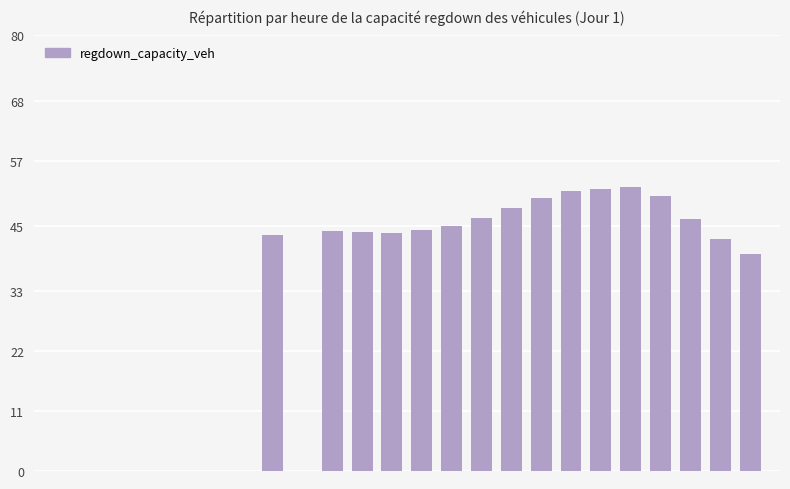

What is the sum of all values?

744.0